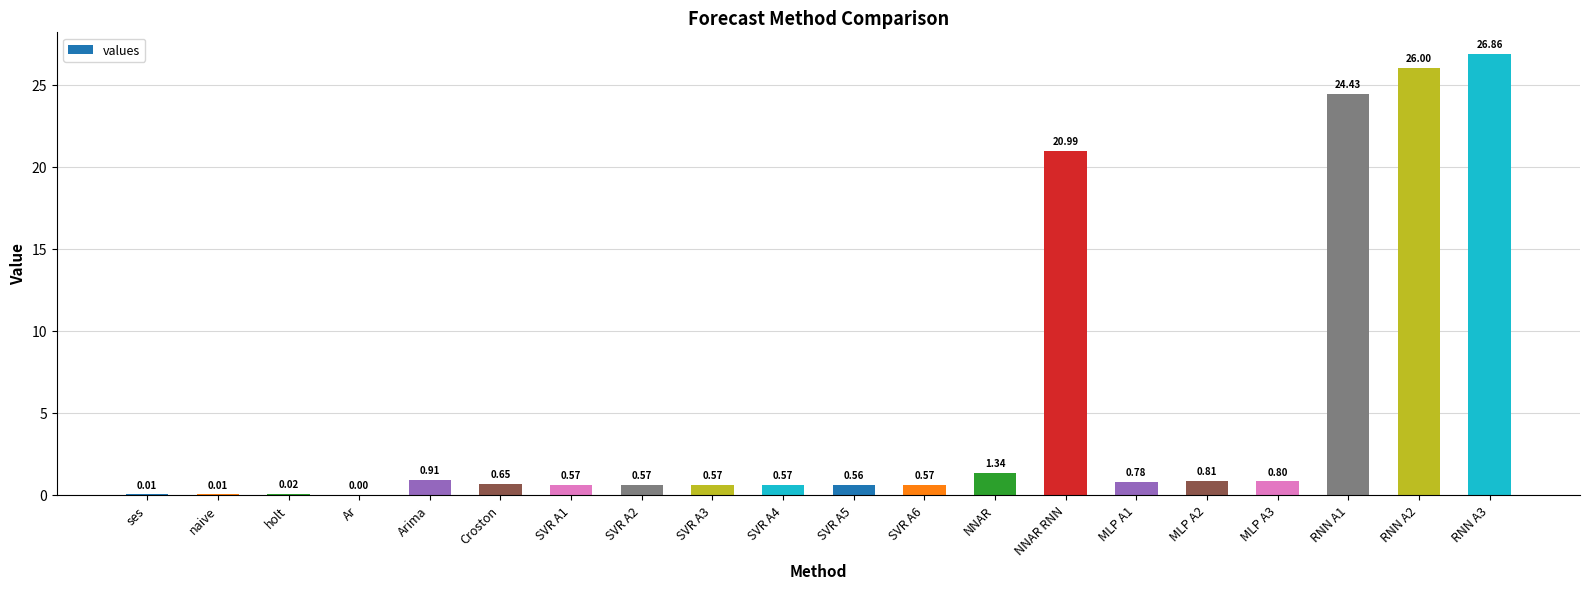

What is the maximum value shown in the chart?

26.9